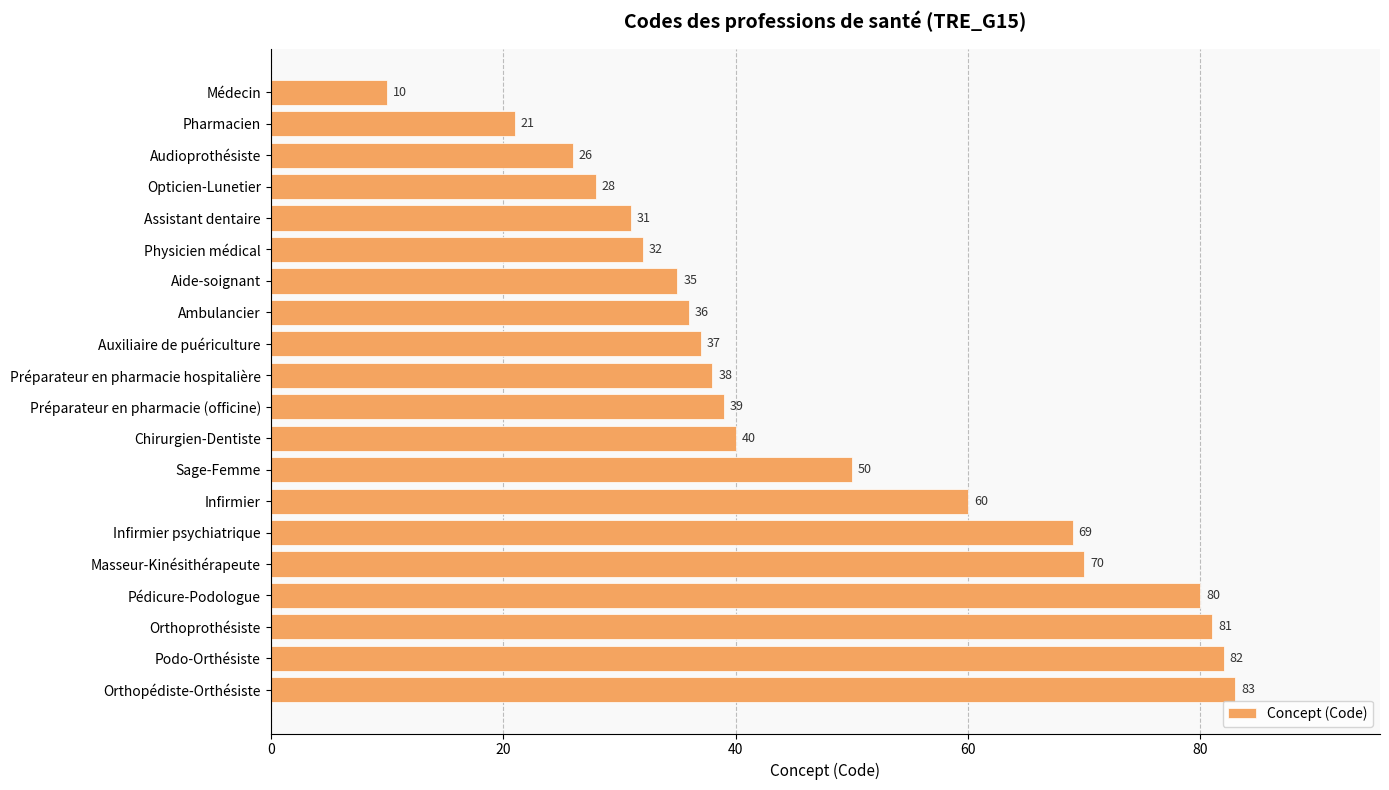

How many bars are there in total?

20